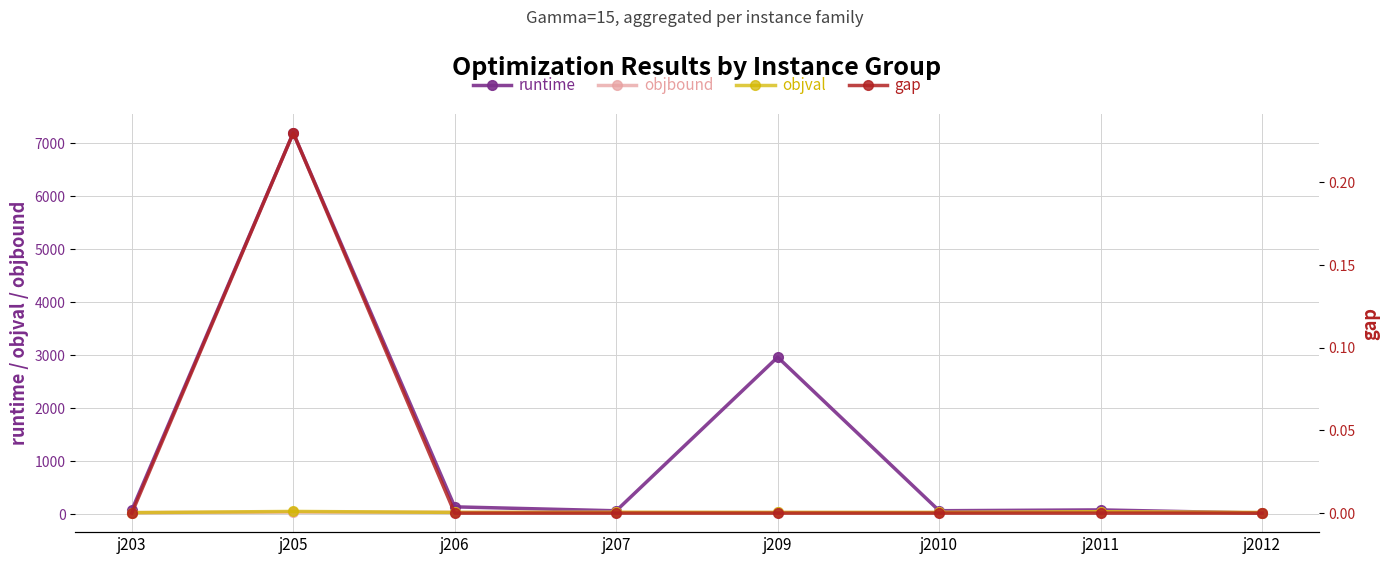

Which label corresponds to the largest value in the chart?

j205